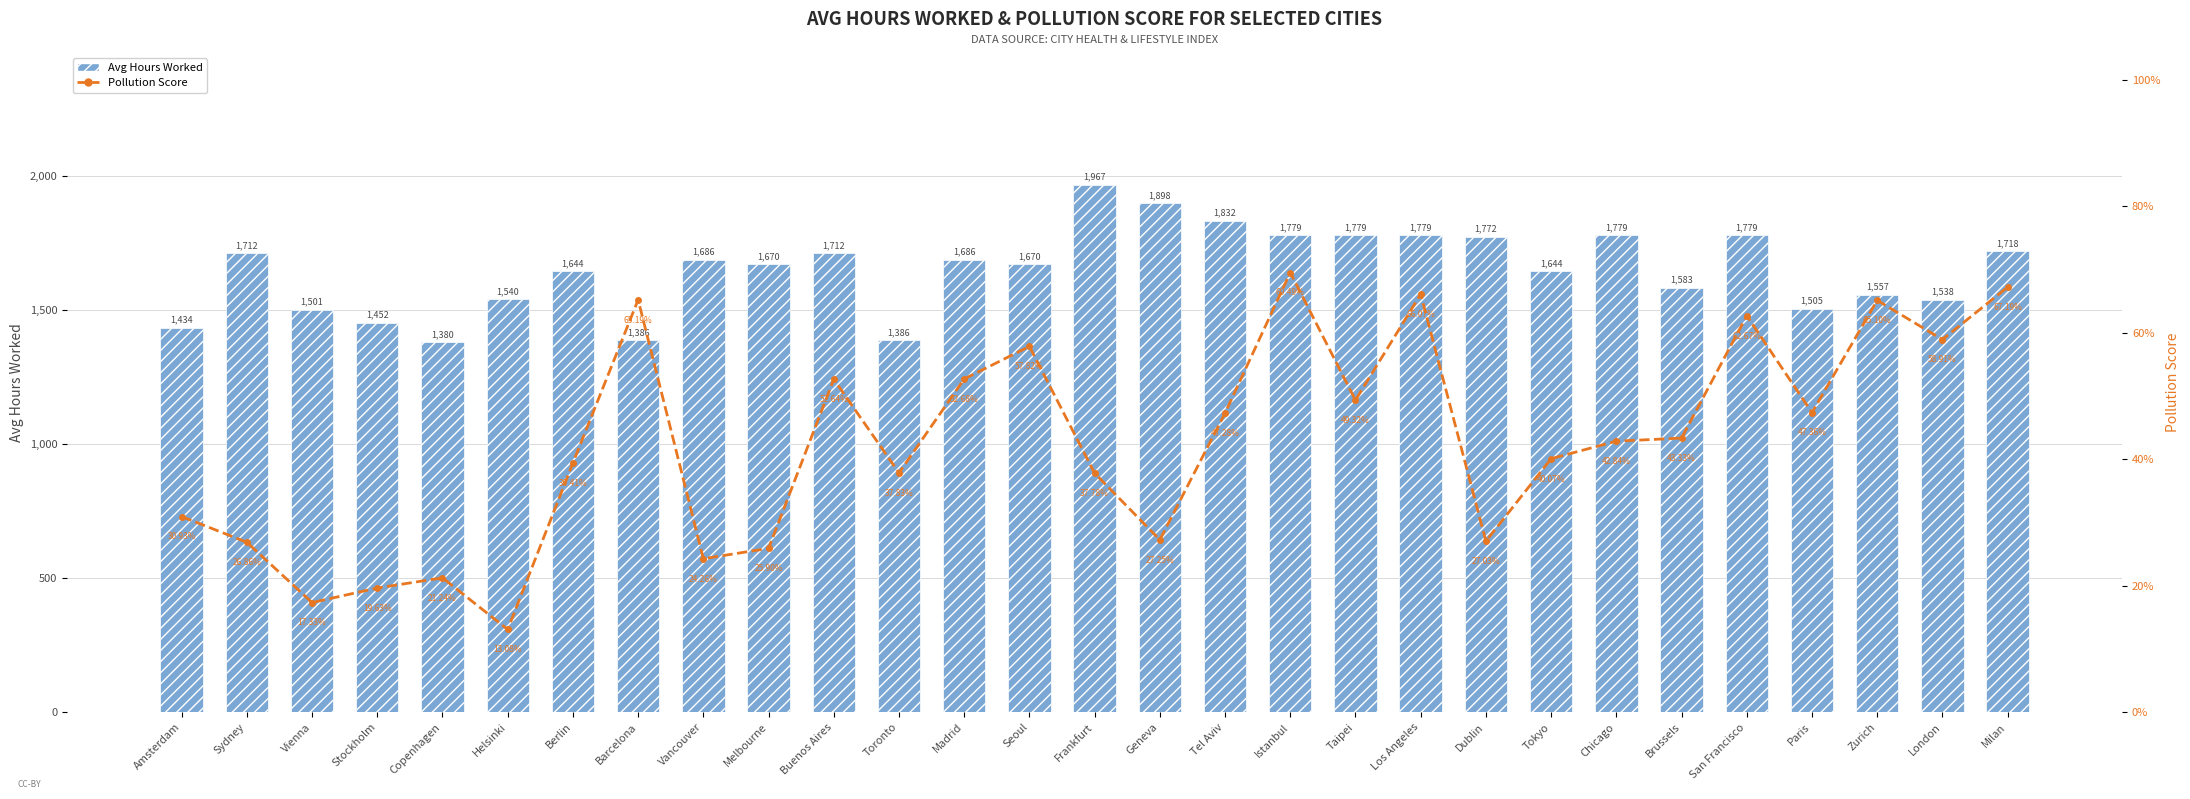

At Sydney, list the series in order from smallest to largest.

Pollution Score, Avg Hours Worked